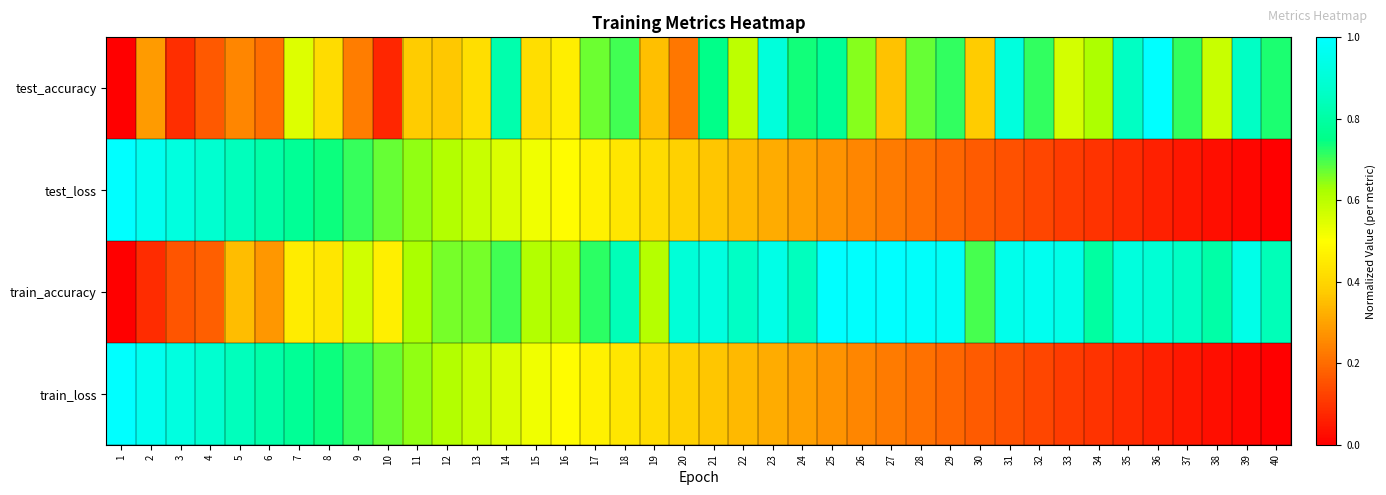

Which series has the largest total across all categories?

train_accuracy